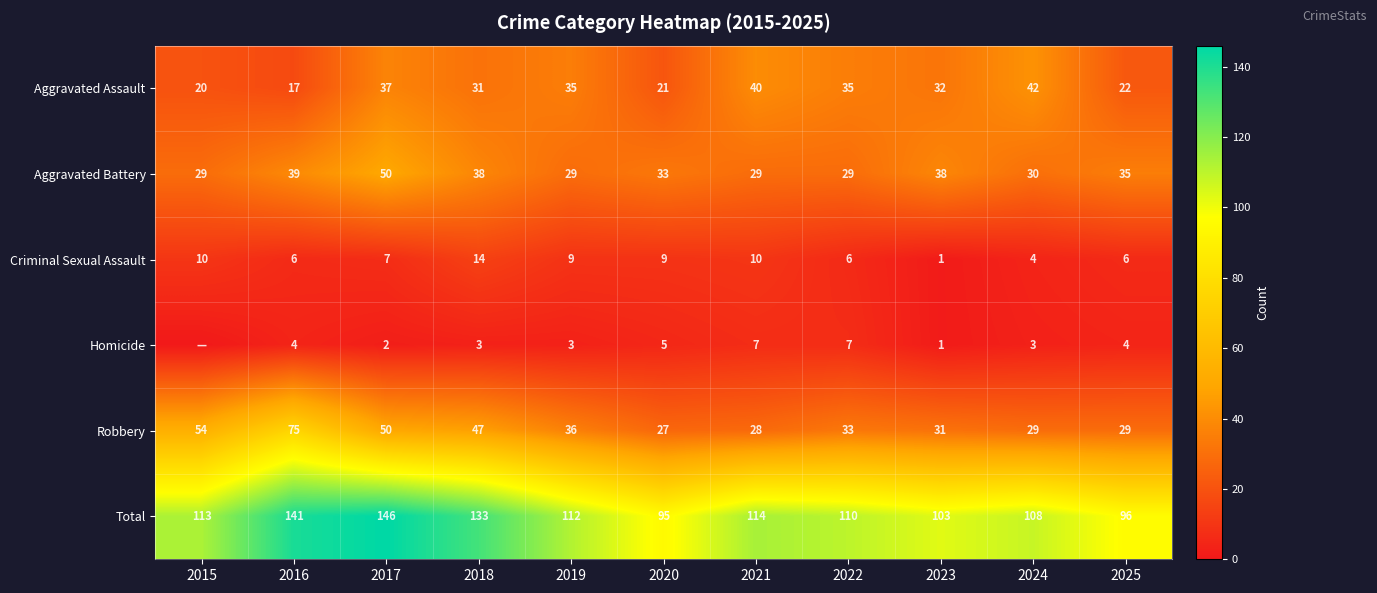

What is the difference between the second highest and minimum values in the Criminal Sexual Assault series?

9